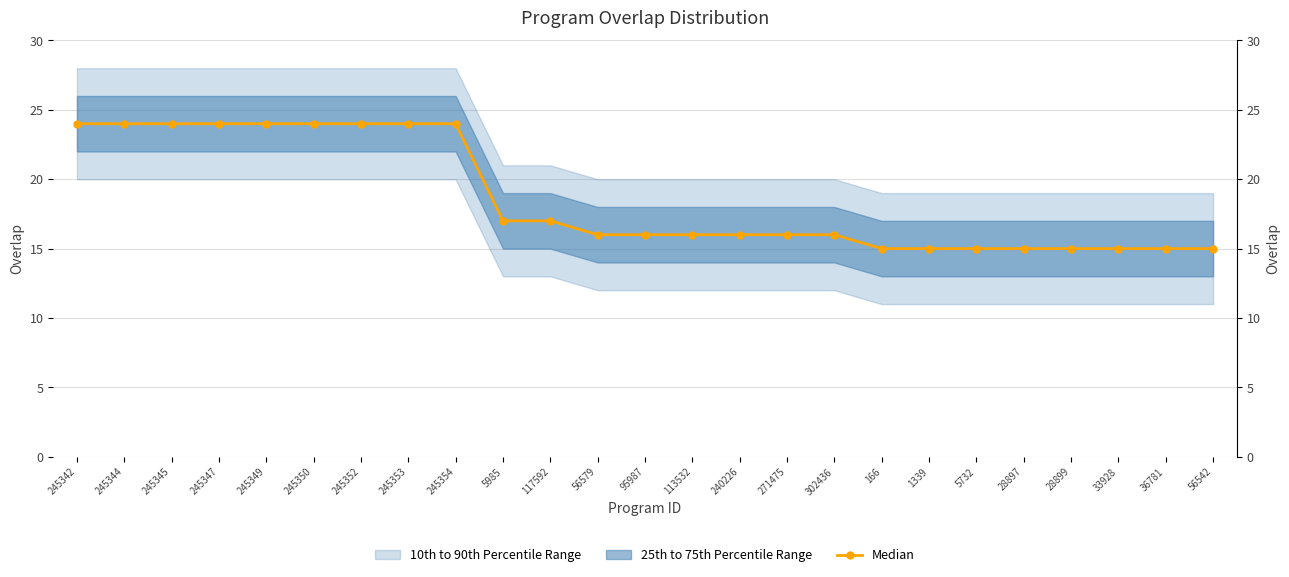

Which label corresponds to the smallest value in the chart?

166